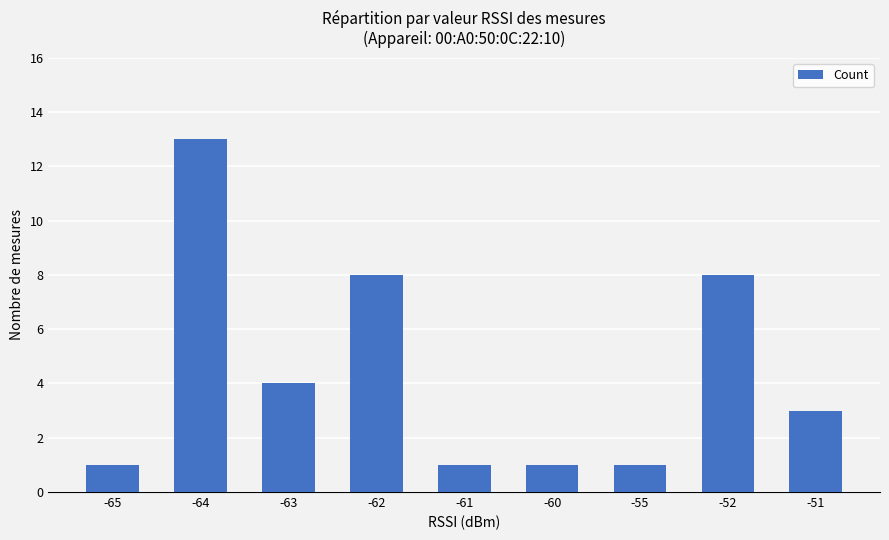

Reading right to left, extract all data points from this chart.

-51=3	-52=8	-55=1	-60=1	-61=1	-62=8	-63=4	-64=13	-65=1